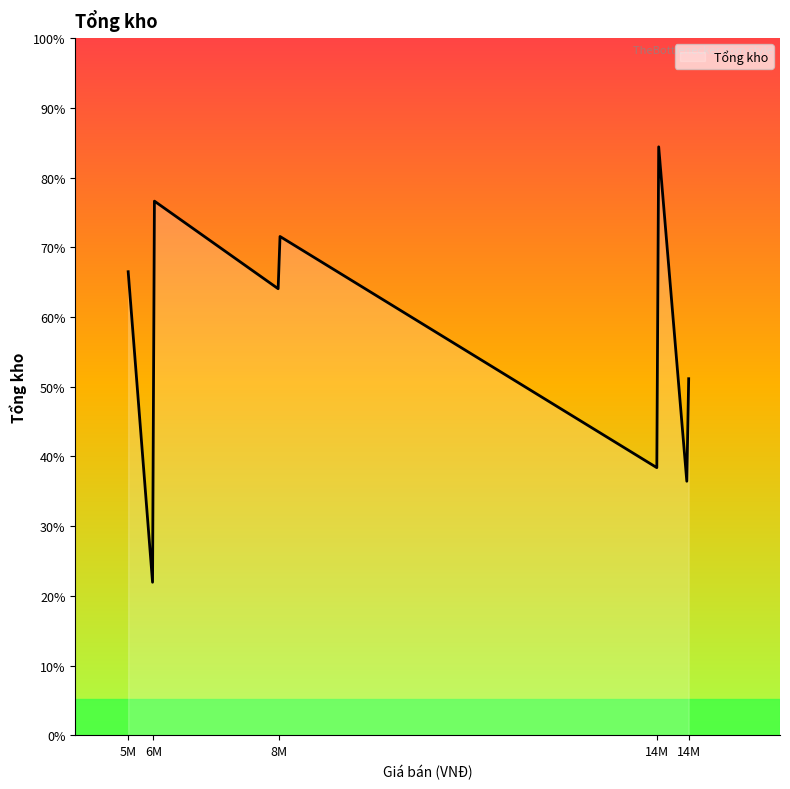

Is this an area chart (filled region under the line)?

Yes